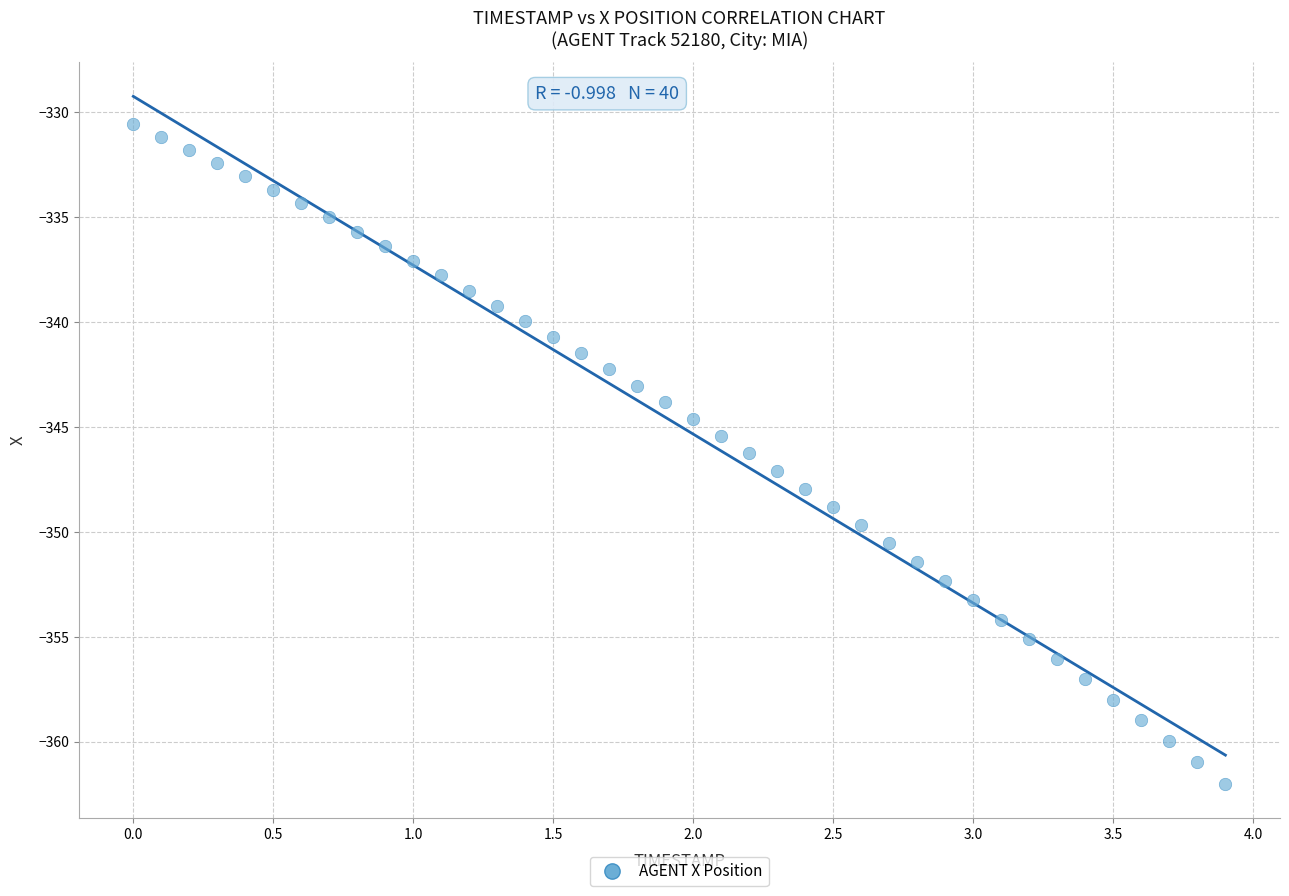

What is the range of Y values (max minus min)?

31.4